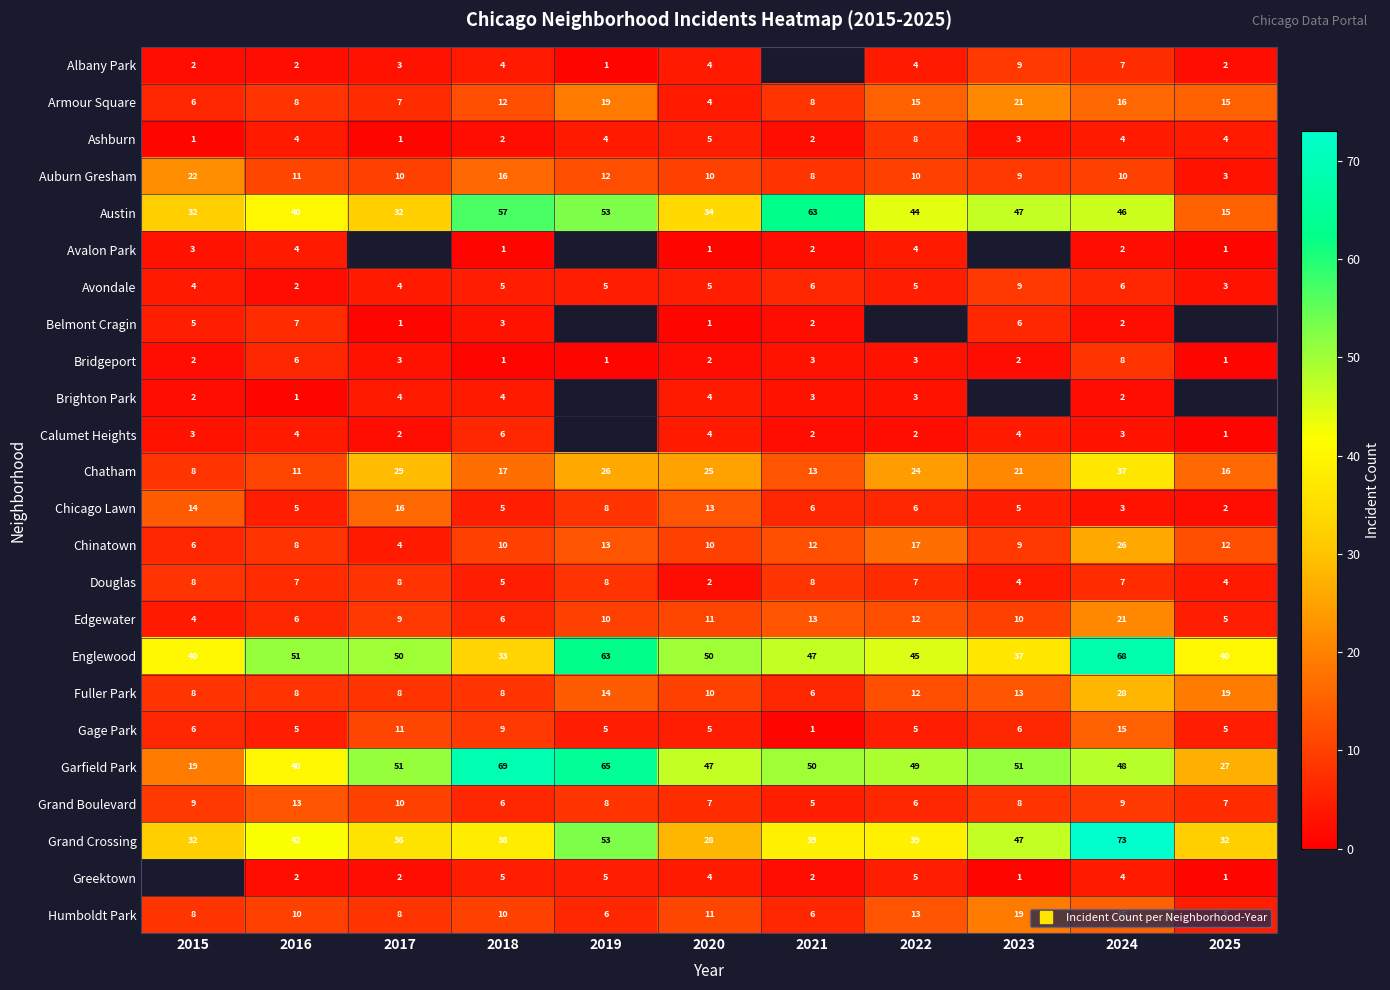

At how many categories does at least one series exceed 62?

4